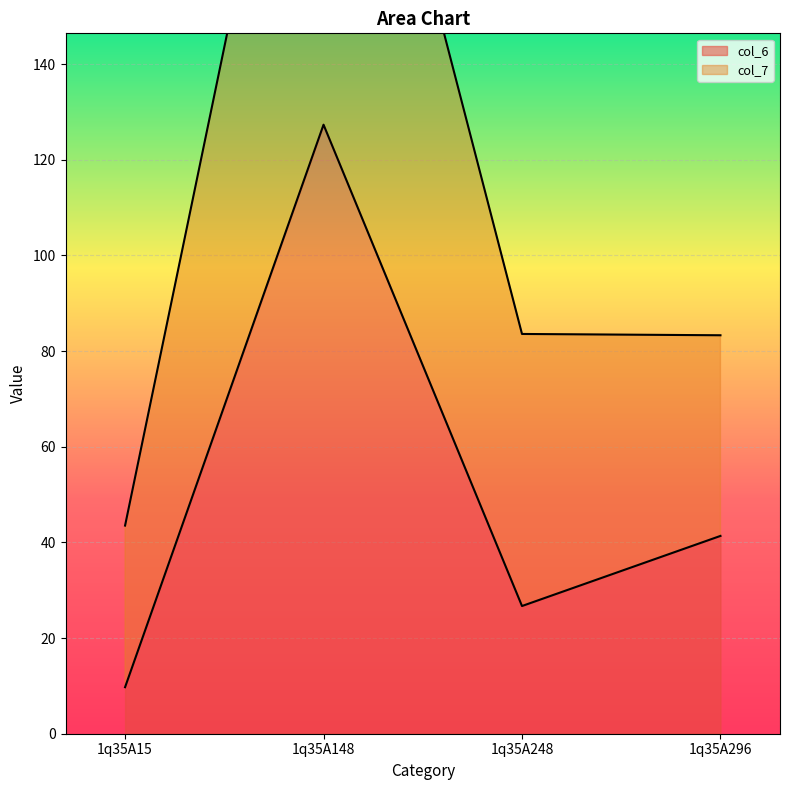

At which category is the sum across all series the highest?

1q35A148